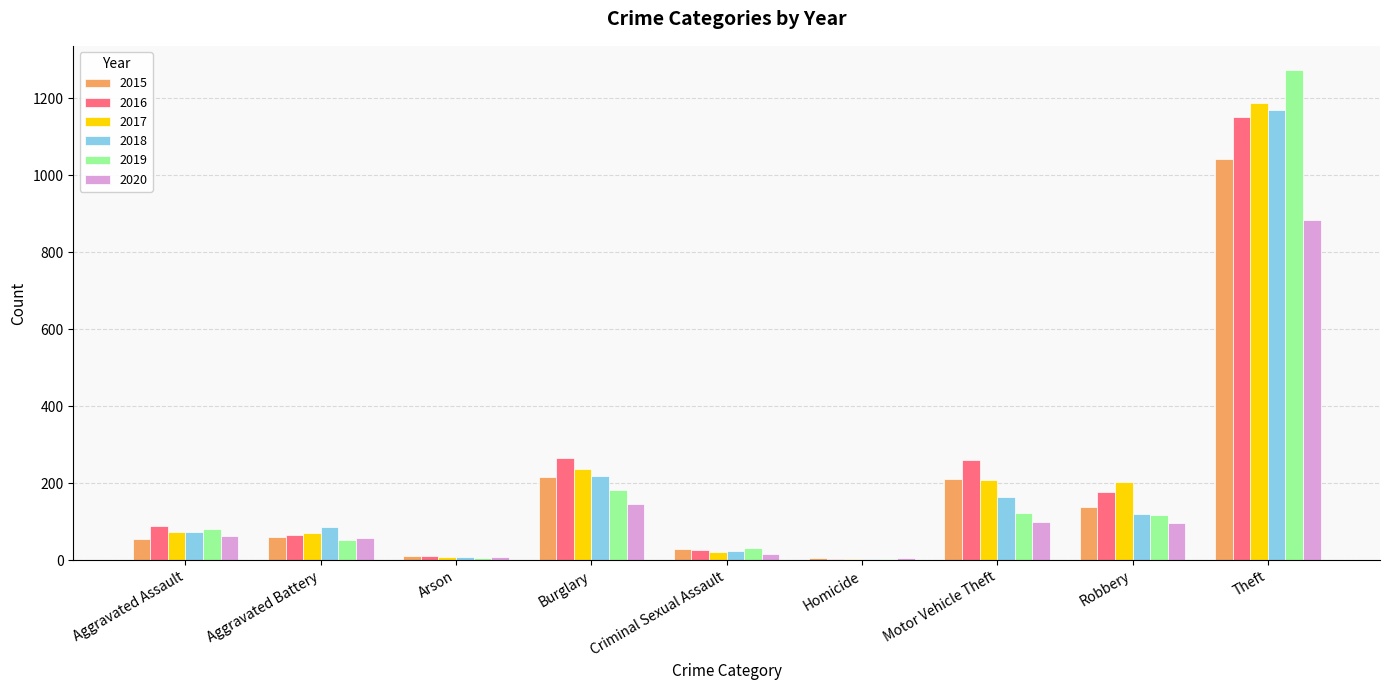

Are the bars grouped side by side (vs. stacked)?

Yes